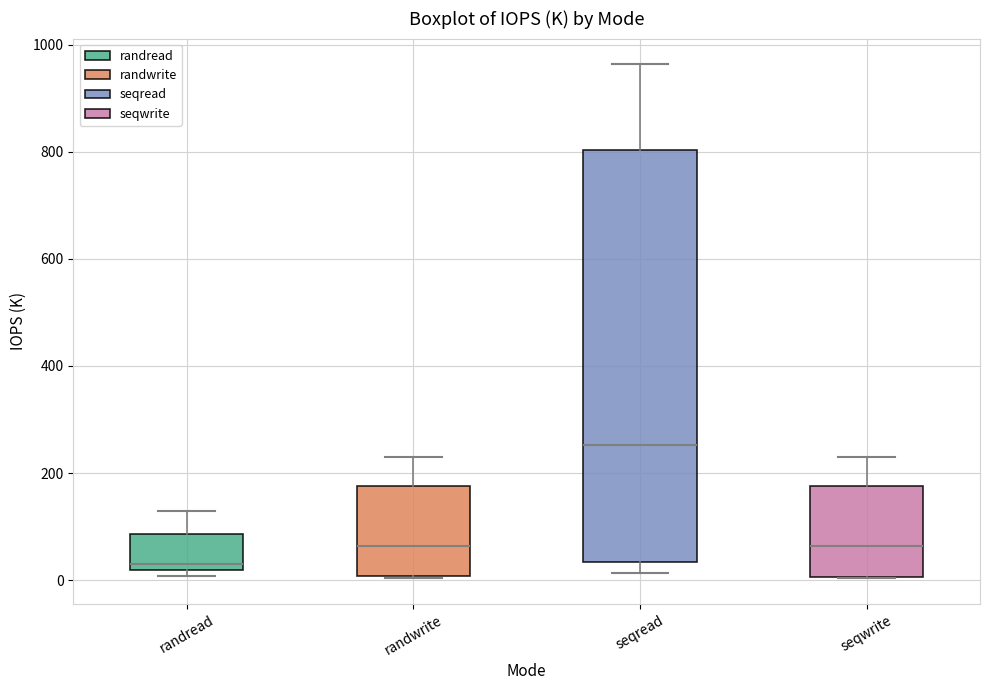

Where is the lower edge of the box for randread on the y-axis? The values are not printed on the chart, so give them approximately, as read against the axis.

20